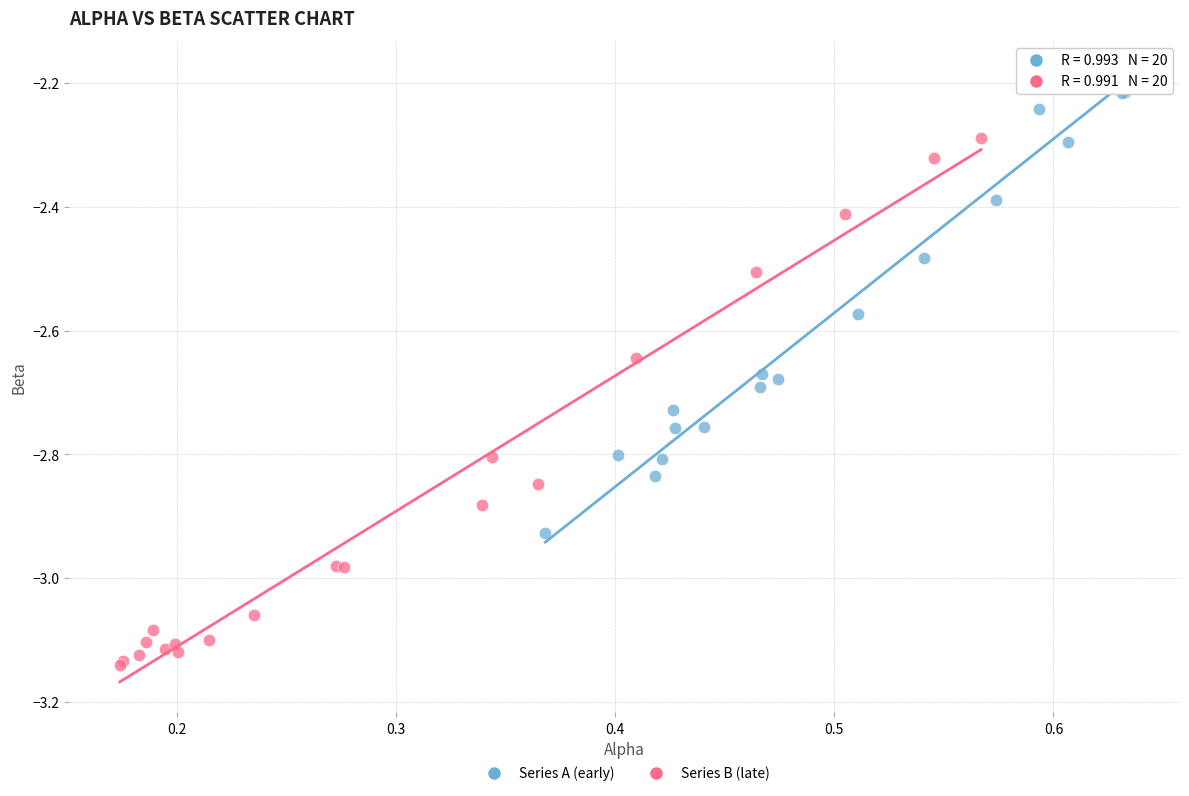

Which series contains the highest Y value?

Series A (early)